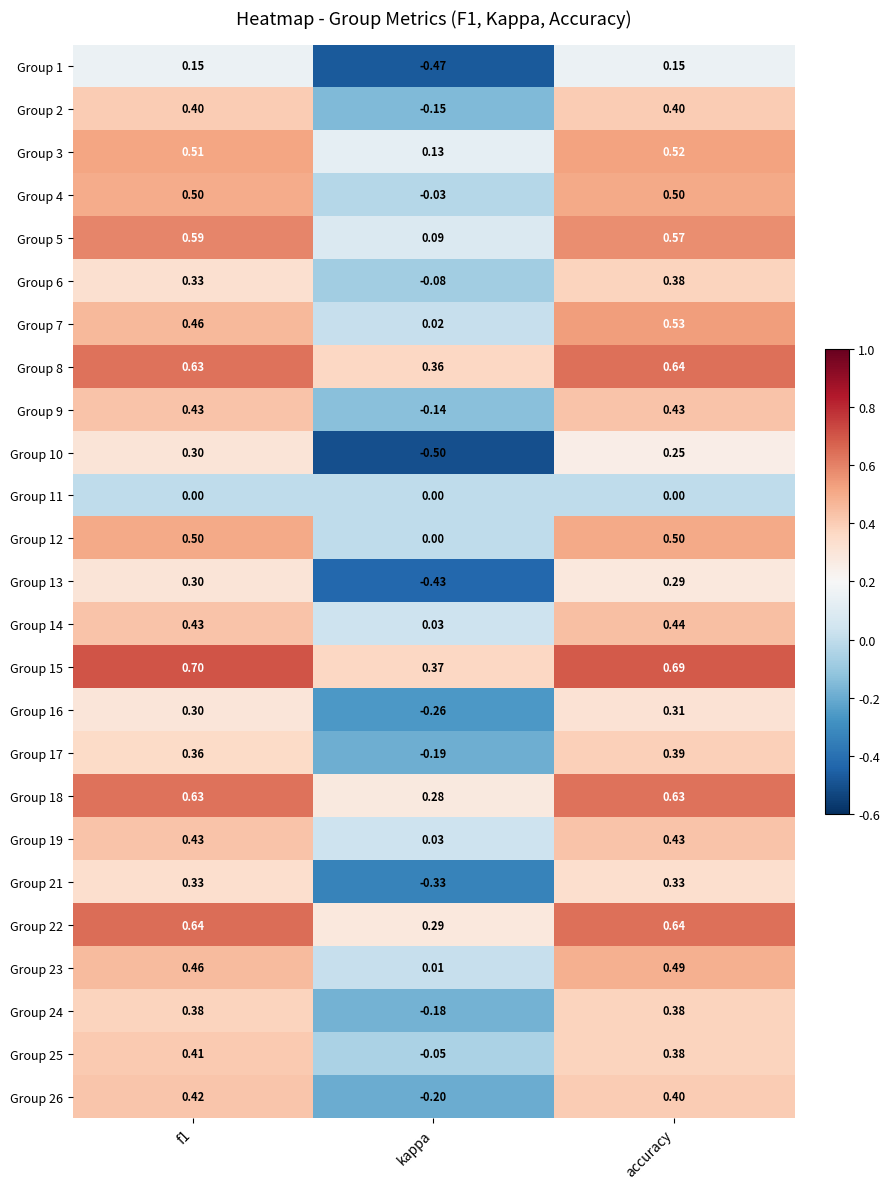

Which series changed the most between f1 and accuracy?

Group 7